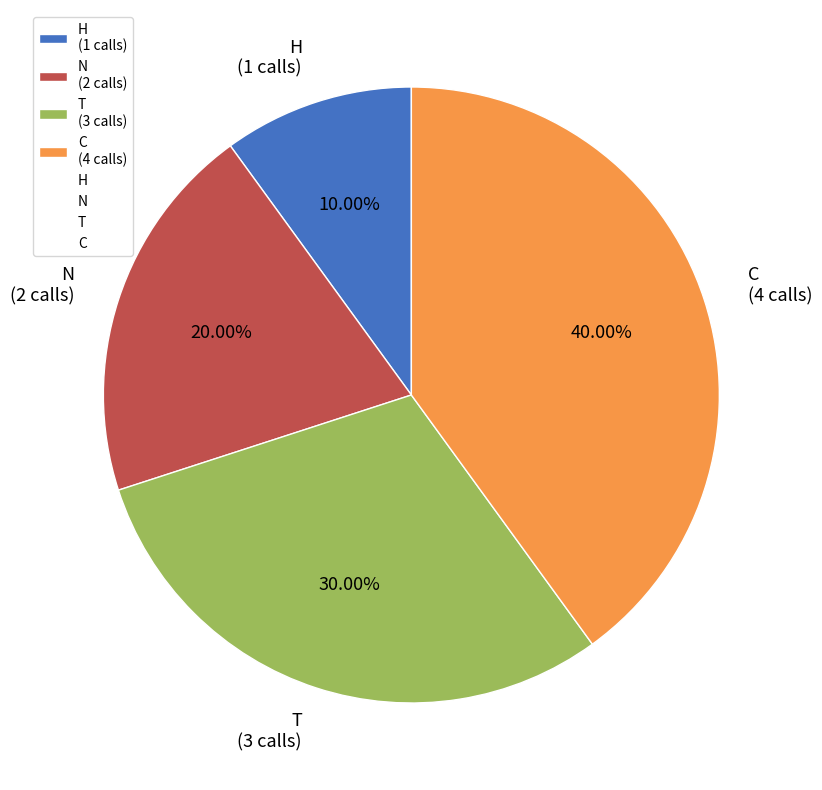

What is the ratio of the value at N to the value at C?

0.5